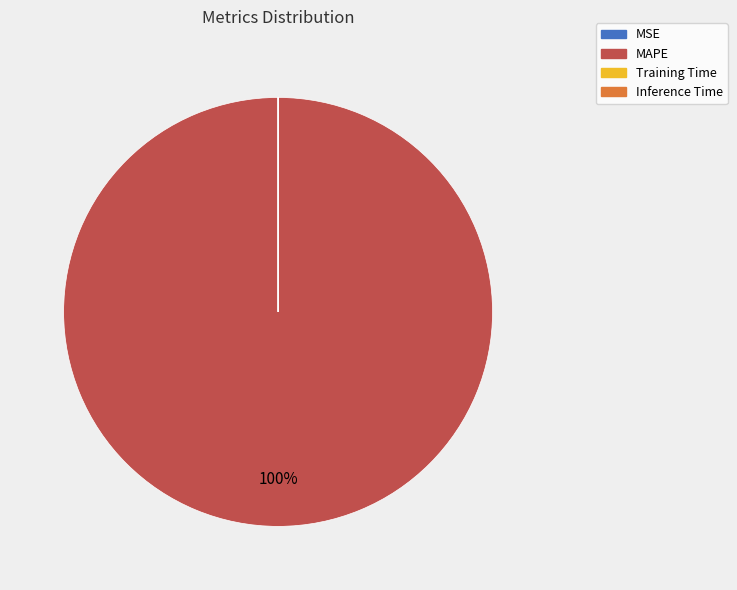

To the nearest percent, what is the difference between the largest and smallest slice percentages?

100%